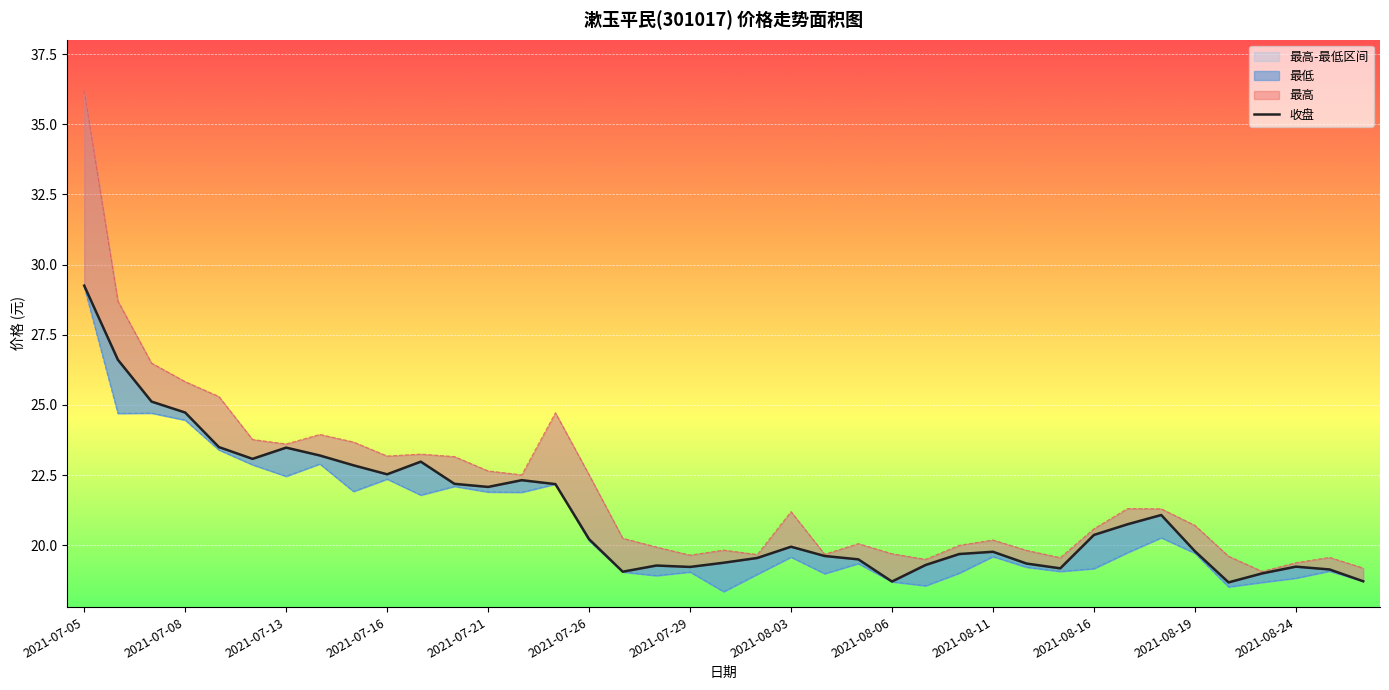

What is the difference between the 最高 values at 25 and 17?

0.4